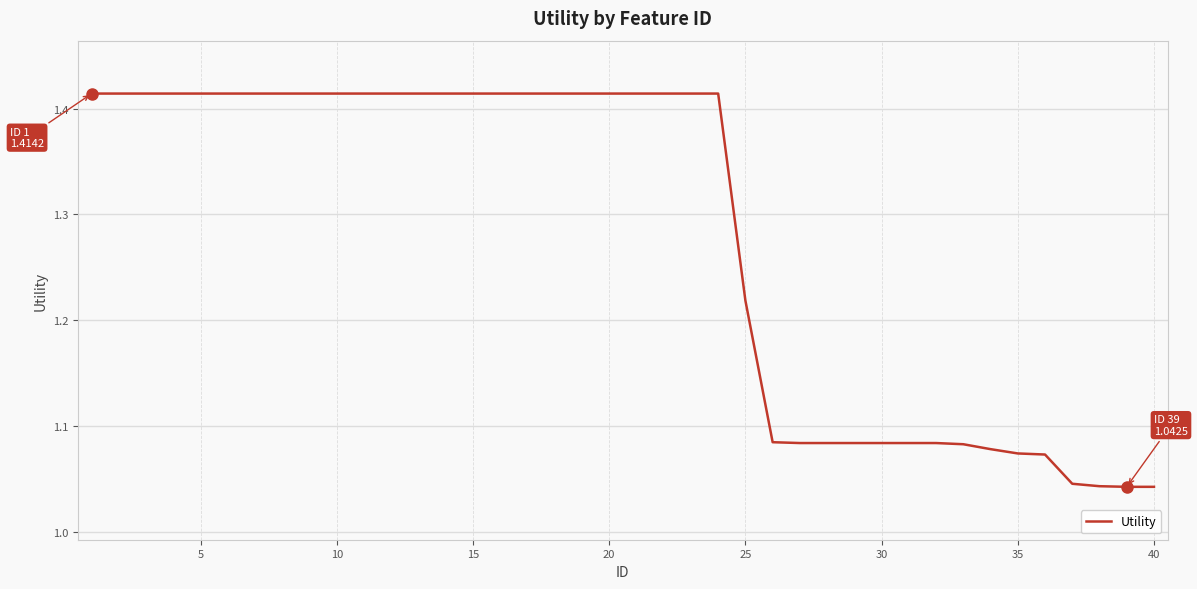

What is the difference between the maximum and minimum values?

0.4